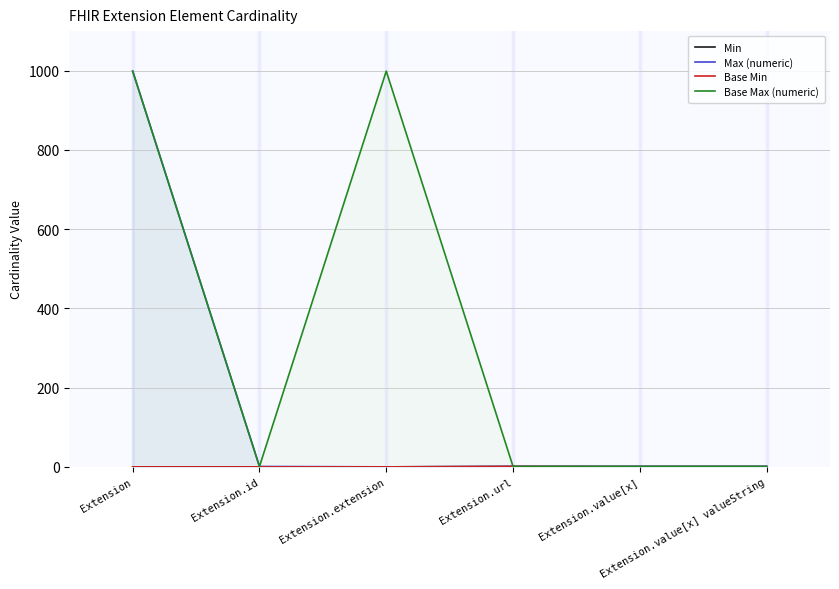

Which series has the widest spread of values?

Max (numeric)